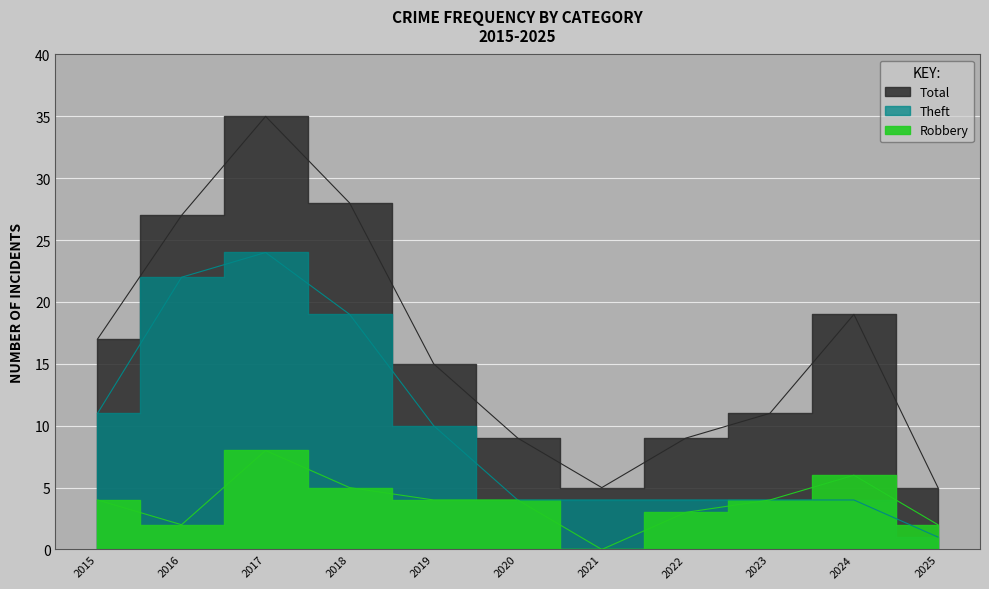

What is the value of the Total point at the 2nd from the left?

27